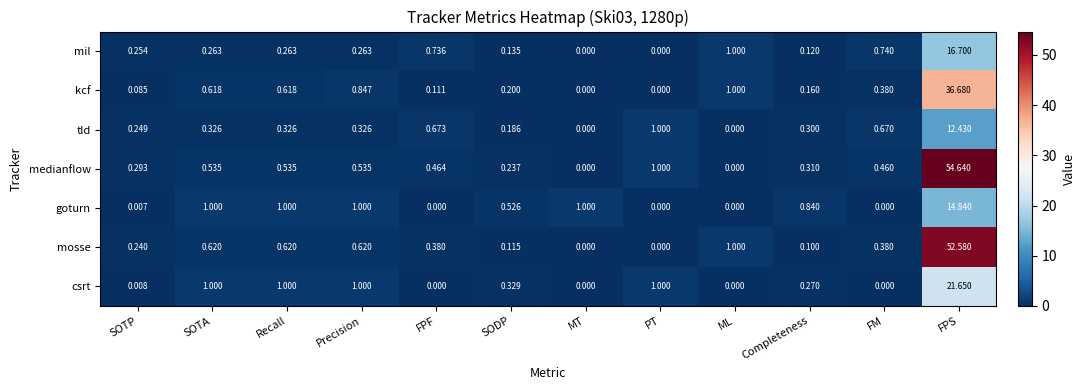

How many categories are shown in the chart?

12